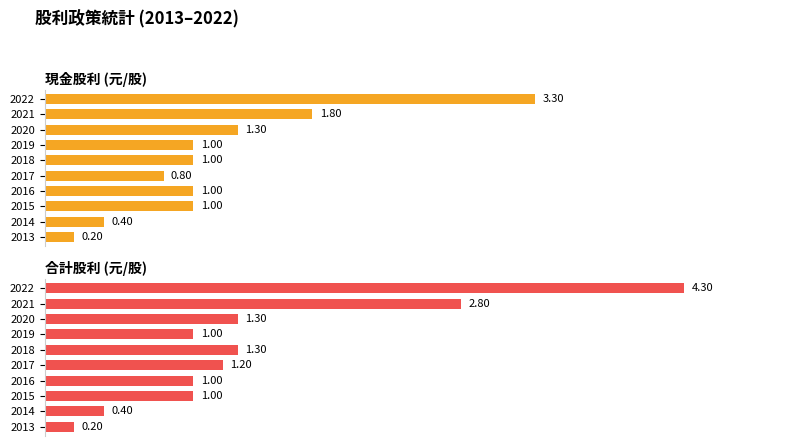

Count the number of data series in this chart.

2